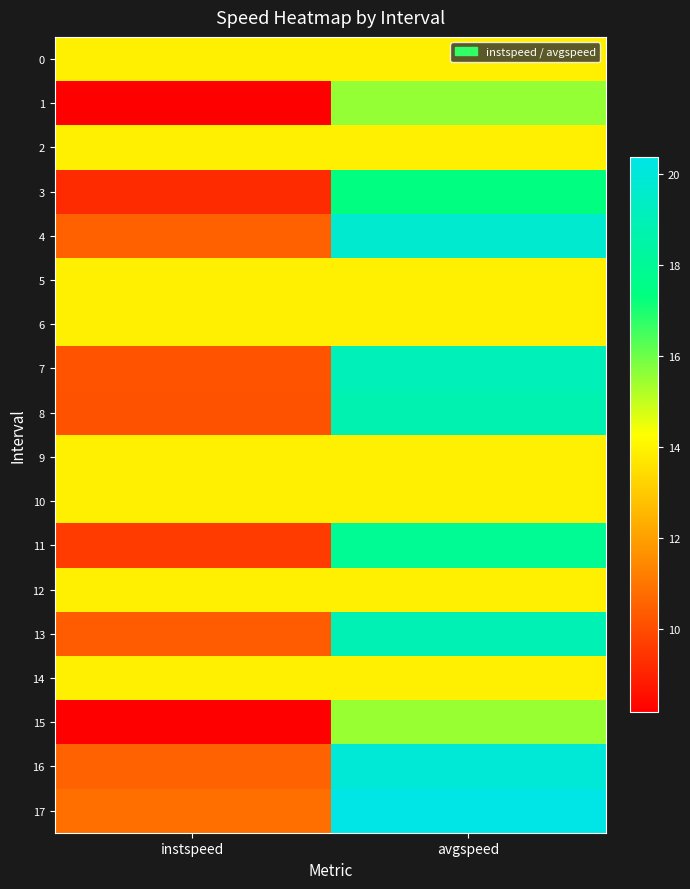

Rank the series at instspeed from highest to lowest value.

0, 2, 5, 6, 9, 10, 12, 14, 17, 16, 4, 13, 7, 8, 11, 3, 15, 1